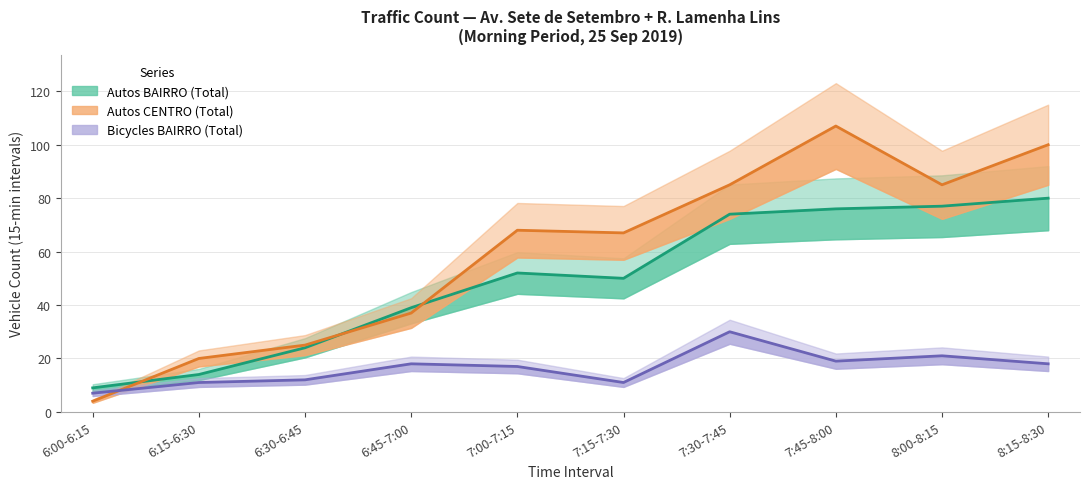

At which label does Autos BAIRRO (Total) reach its minimum?

6:00-6:15